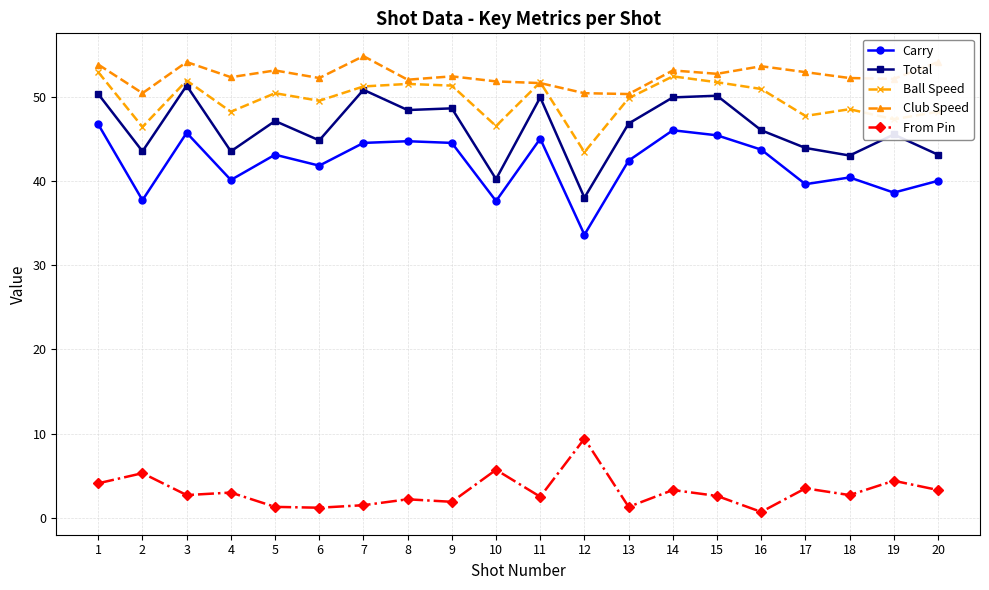

What are all the series names shown in the legend?

Carry, Total, Ball Speed, Club Speed, From Pin